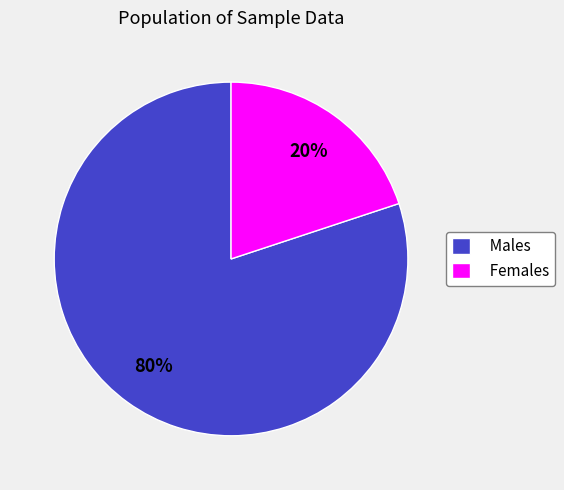

To the nearest percent, what is the difference between the largest and smallest slice percentages?

60%